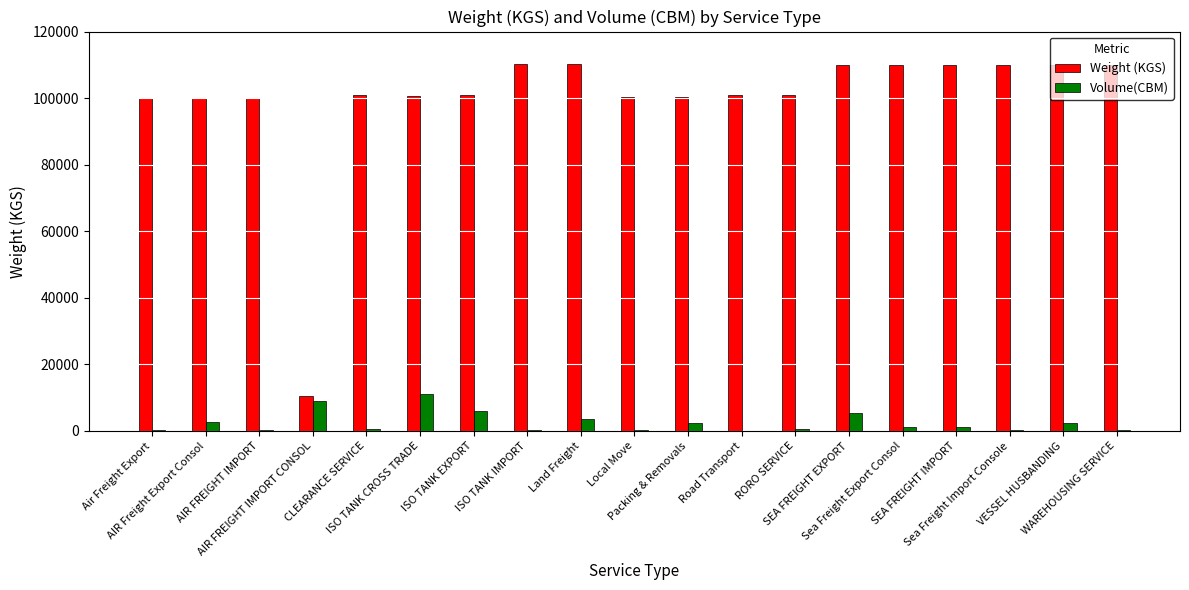

What is the maximum value shown in the chart?

110300.0